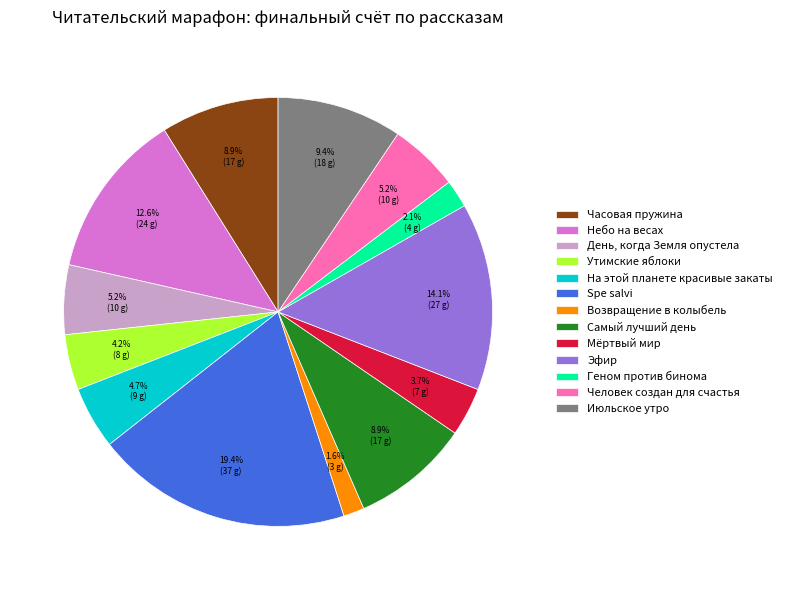

To the nearest percent, what percentage of the pie is Мёртвый мир?

4%